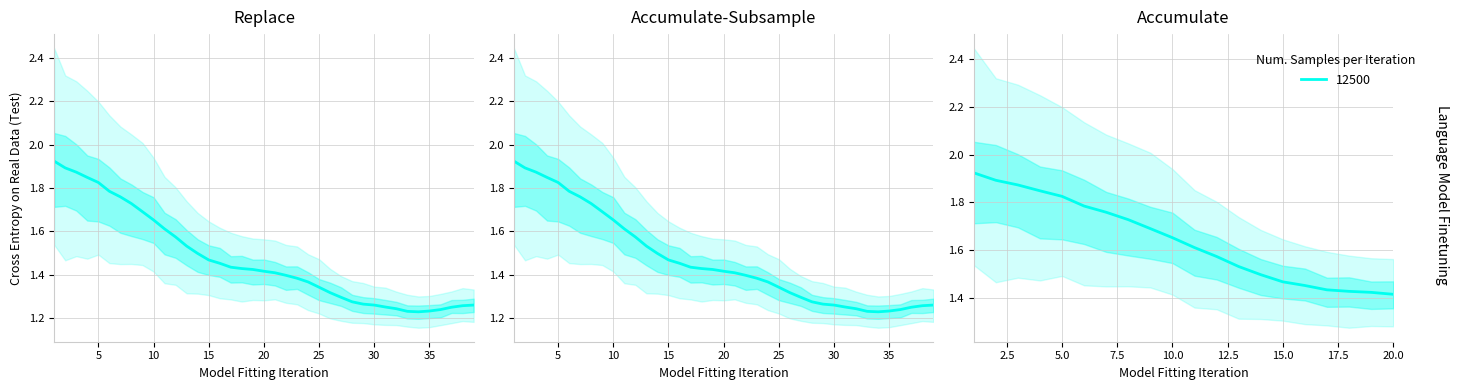

What is the value of the upper point at the 36th from the left?

1.3